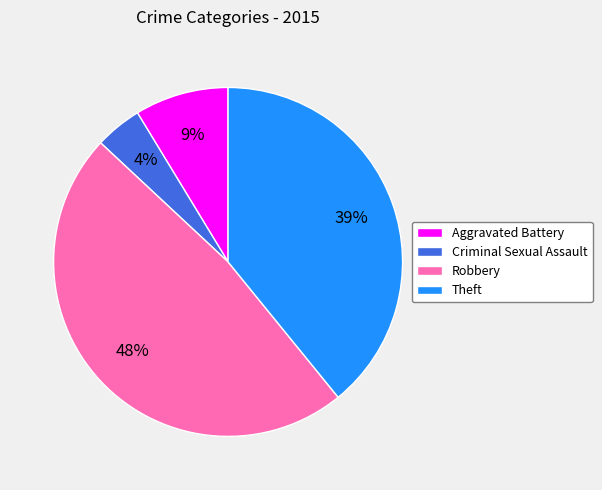

The Aggravated Battery slice represents 9% of the pie. True or false?

True